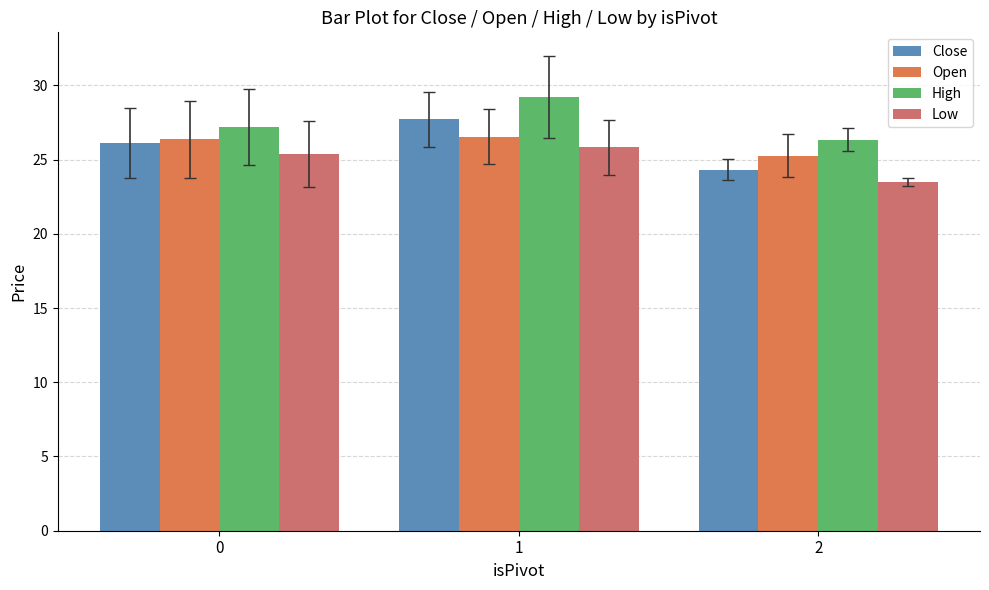

True or false: High has a value of 38.8 at 1.

False